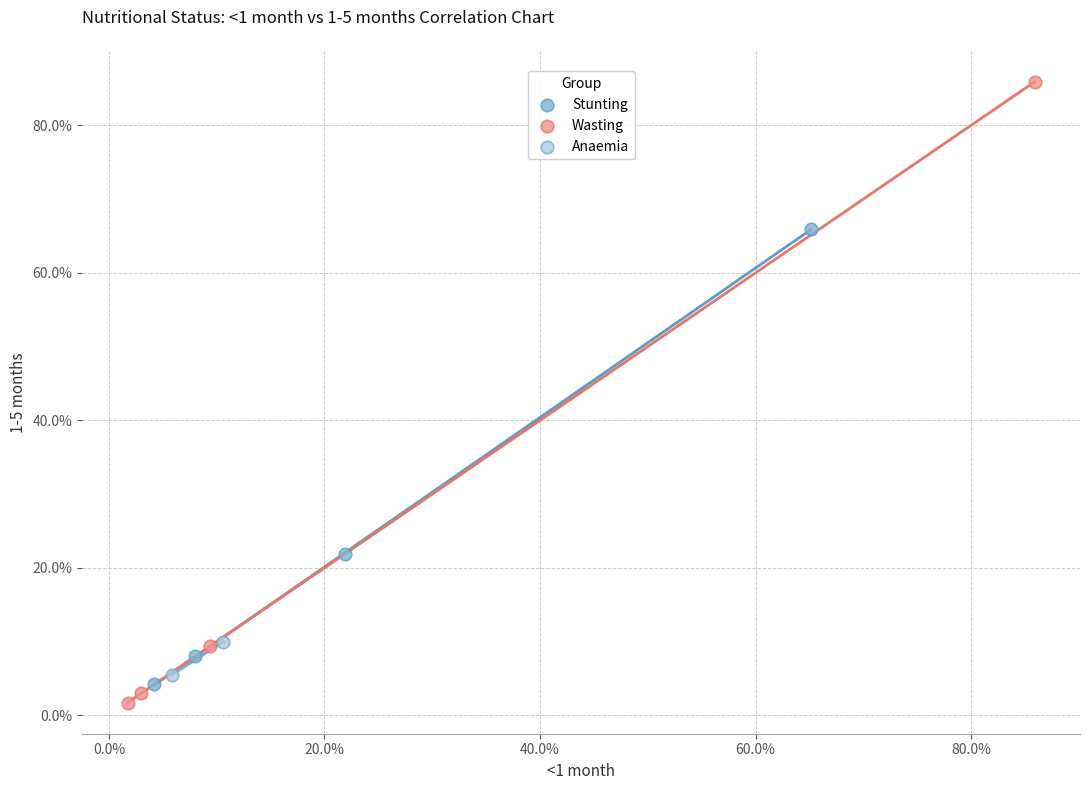

Which series reaches the maximum Y coordinate?

Wasting